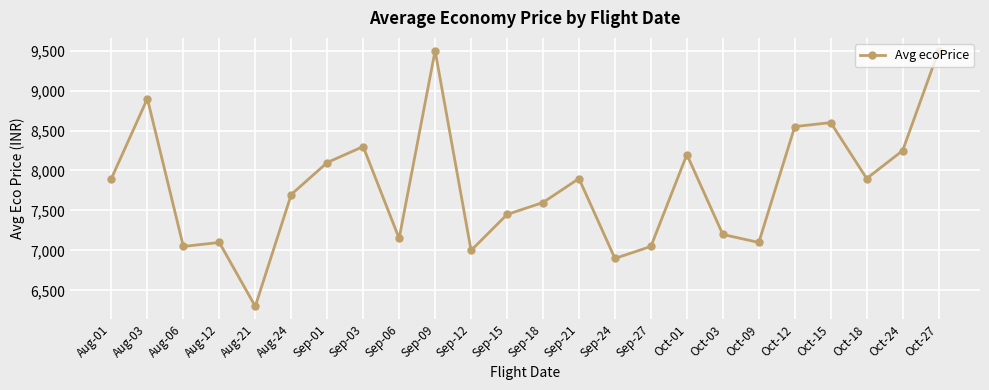

Reading right to left, extract all data points from this chart.

9499	8249	7899	8599	8549	7099	7199	8199	7049	6899	7899	7599	7449	6999	9499	7149	8299	8099	7699	6299	7099	7049	8899	7899